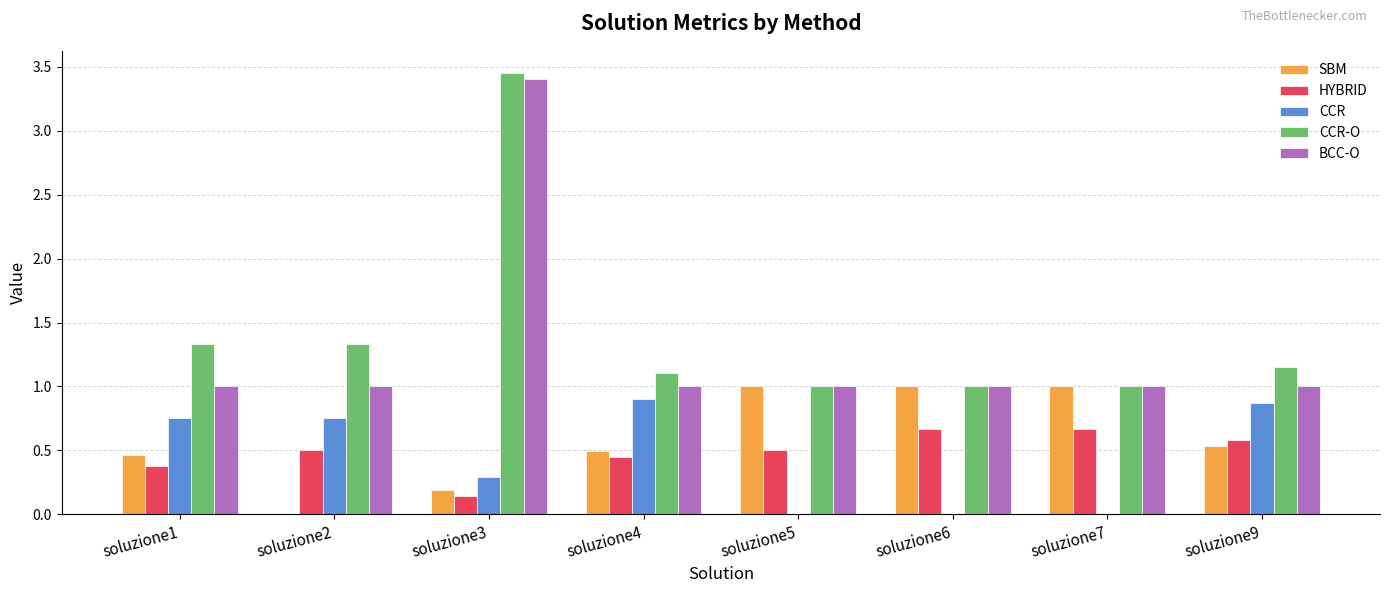

Is it true that CCR-O equals 0.6 at soluzione6?

False